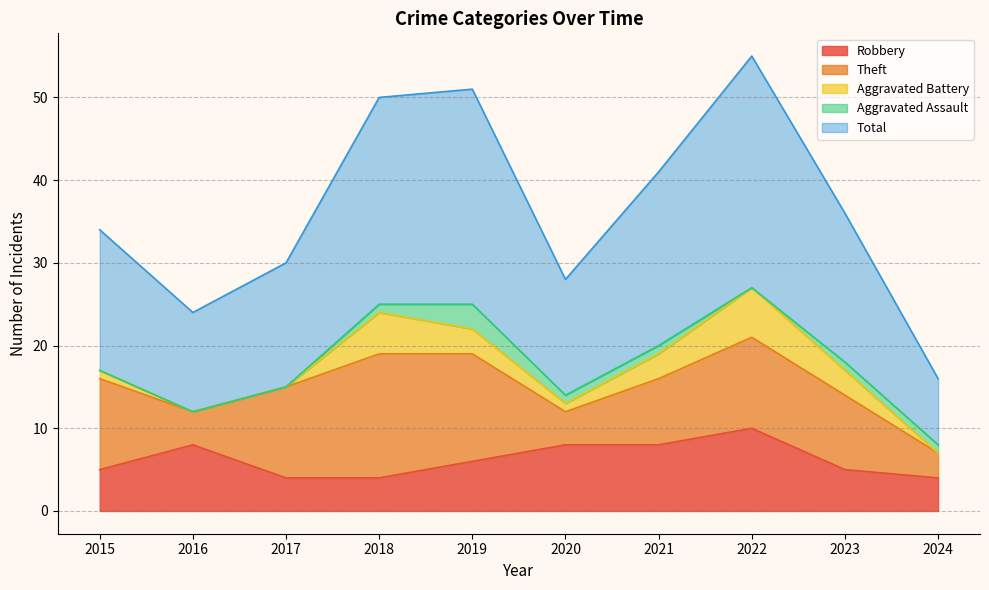

True or false: Robbery has a value of 5 at 2015.

True